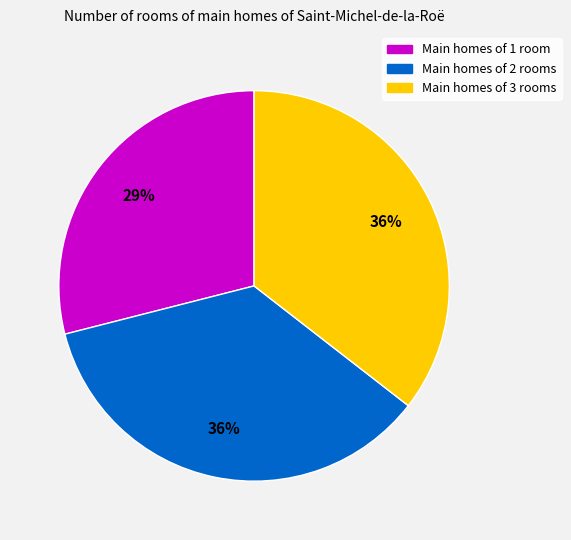

To the nearest percent, what is the difference between the largest and smallest slice percentages?

7%